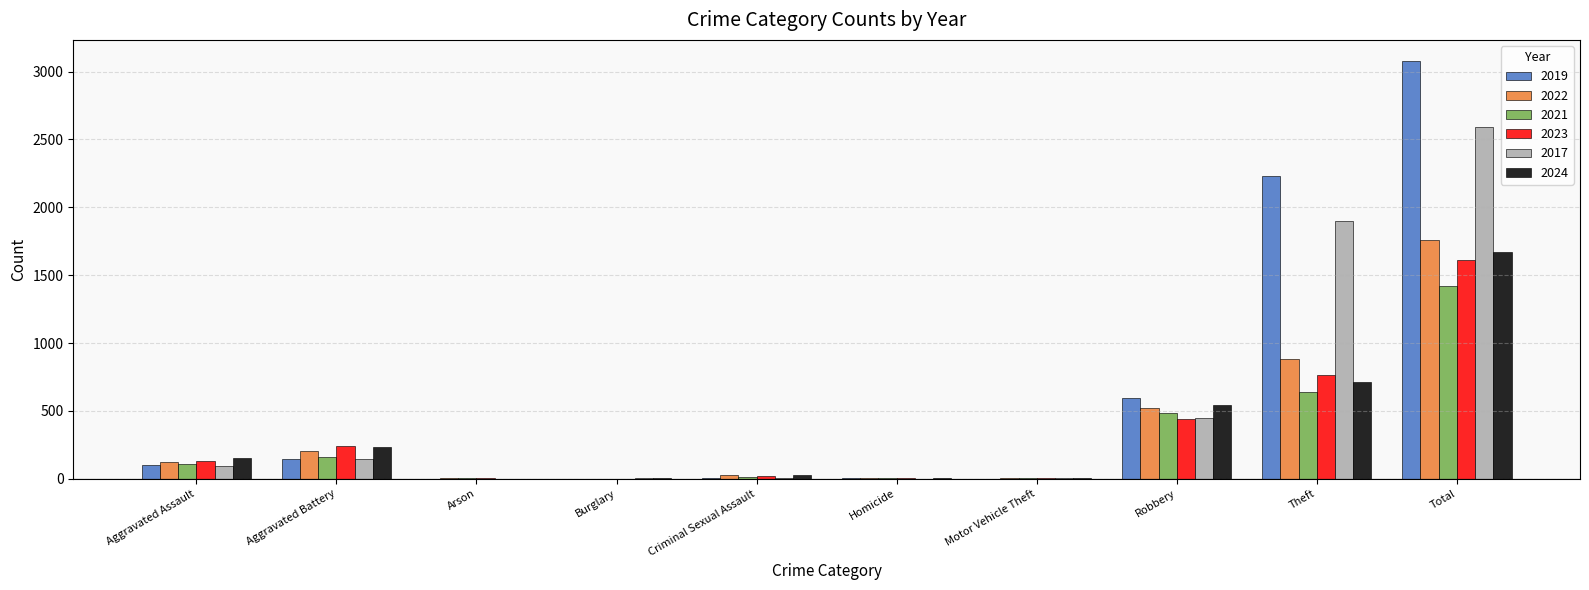

What is the approximate value of 2022 at Total?

1761